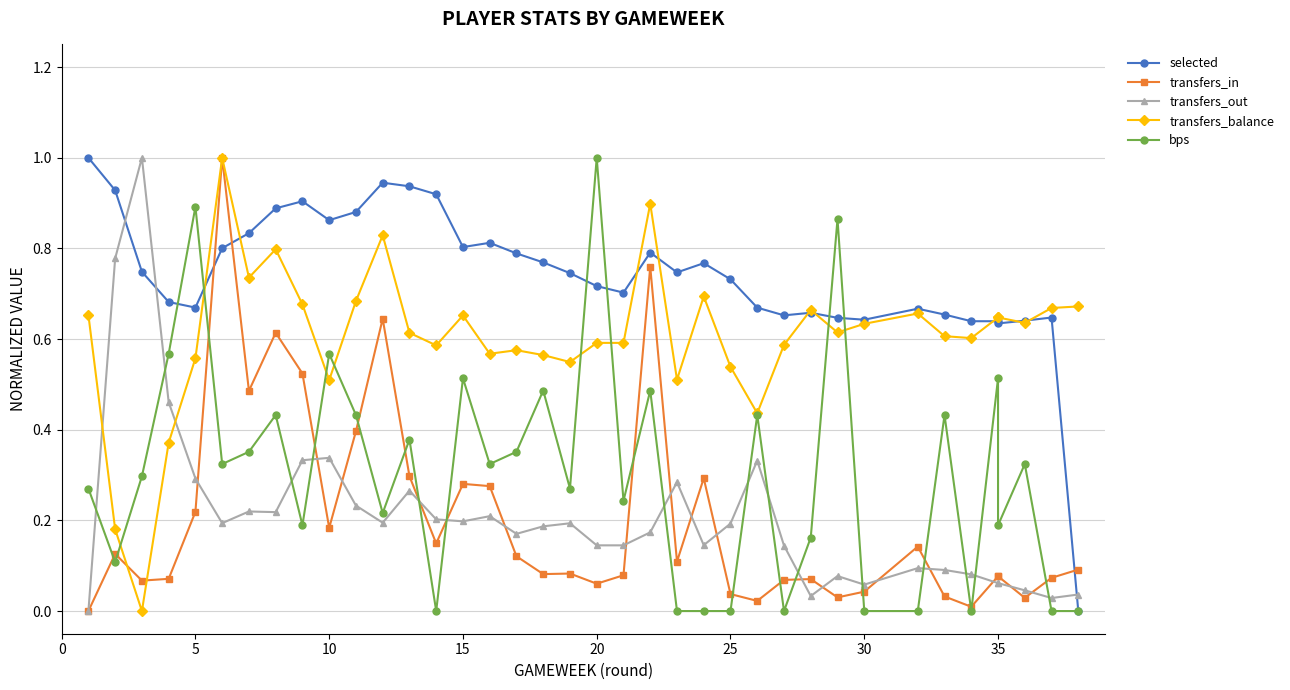

Is it true that bps equals 0.2 at 15?

False